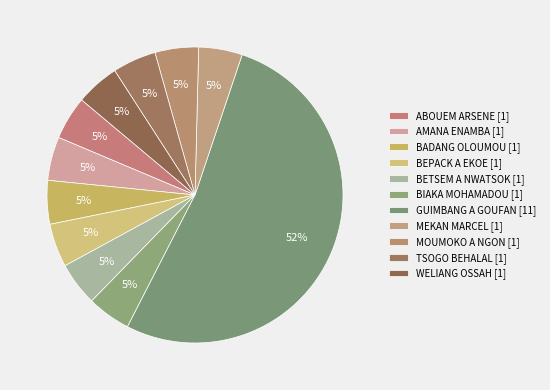

How many segments does this pie chart have?

11